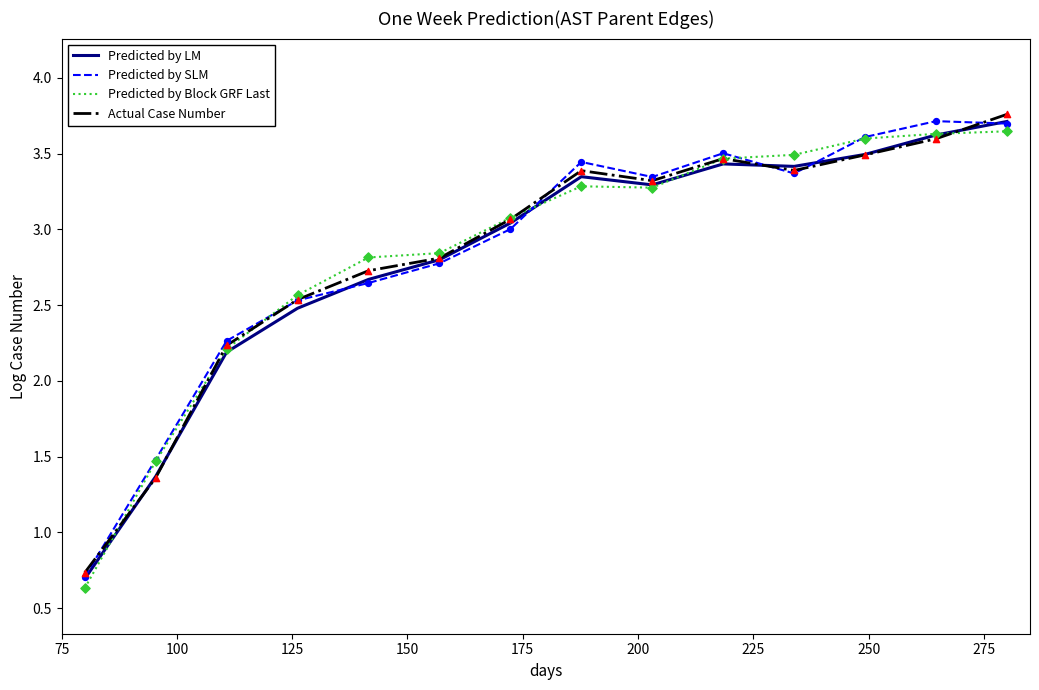

What is the lowest value of the Predicted by Block GRF Last series?

0.6